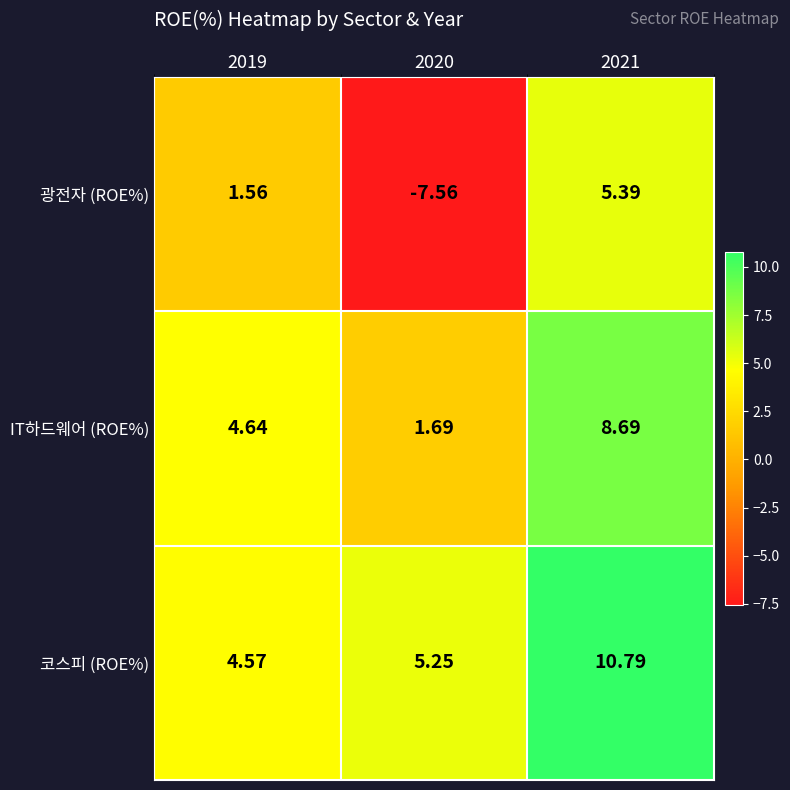

List the series in order of their peak value, highest first.

코스피 (ROE%), IT하드웨어 (ROE%), 광전자 (ROE%)